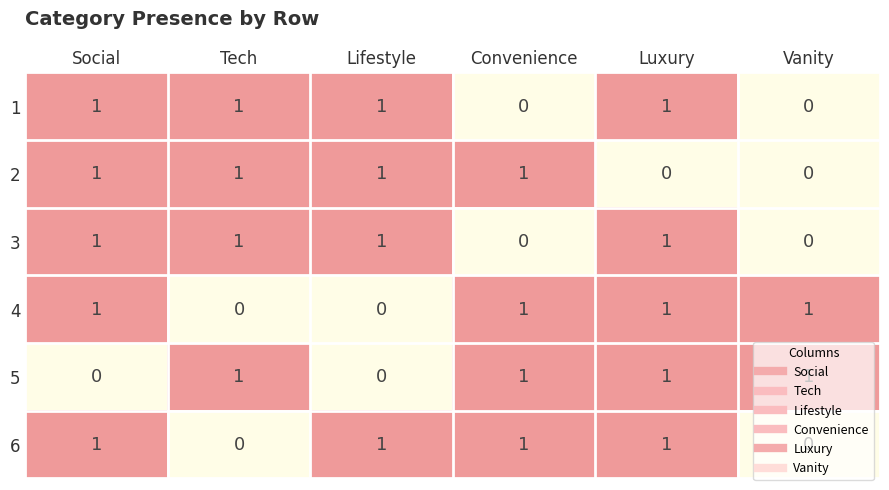

Is it true that 3 equals 0 at Tech?

False